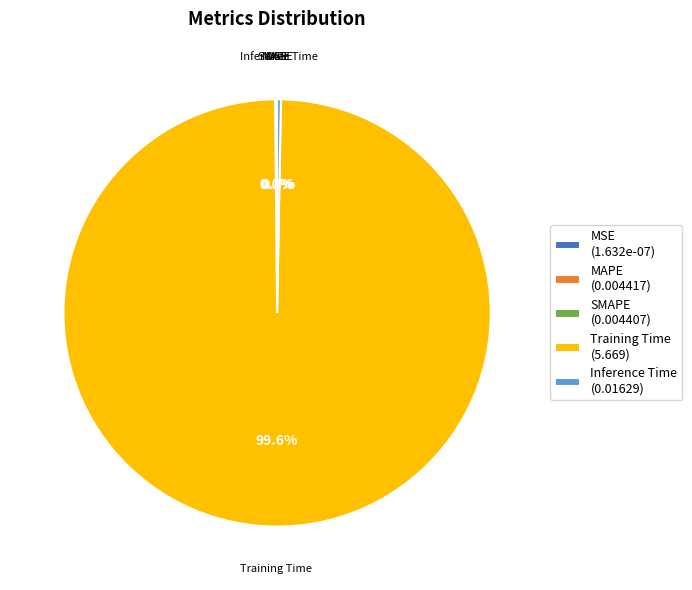

Does Training Time account for over 50% of the chart?

Yes